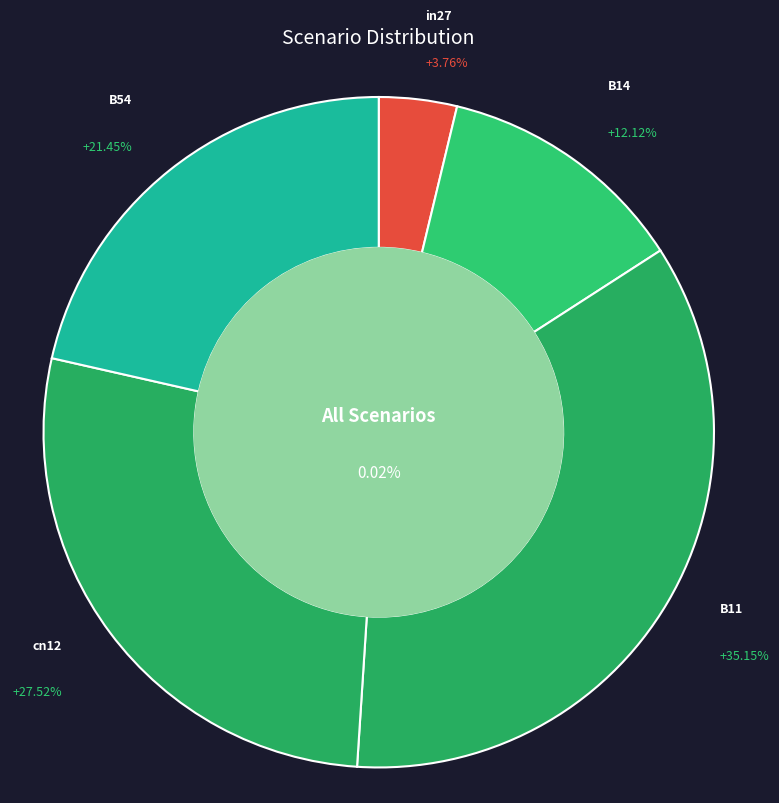

To the nearest percent, what is the combined percentage of B54 and in27?

25%